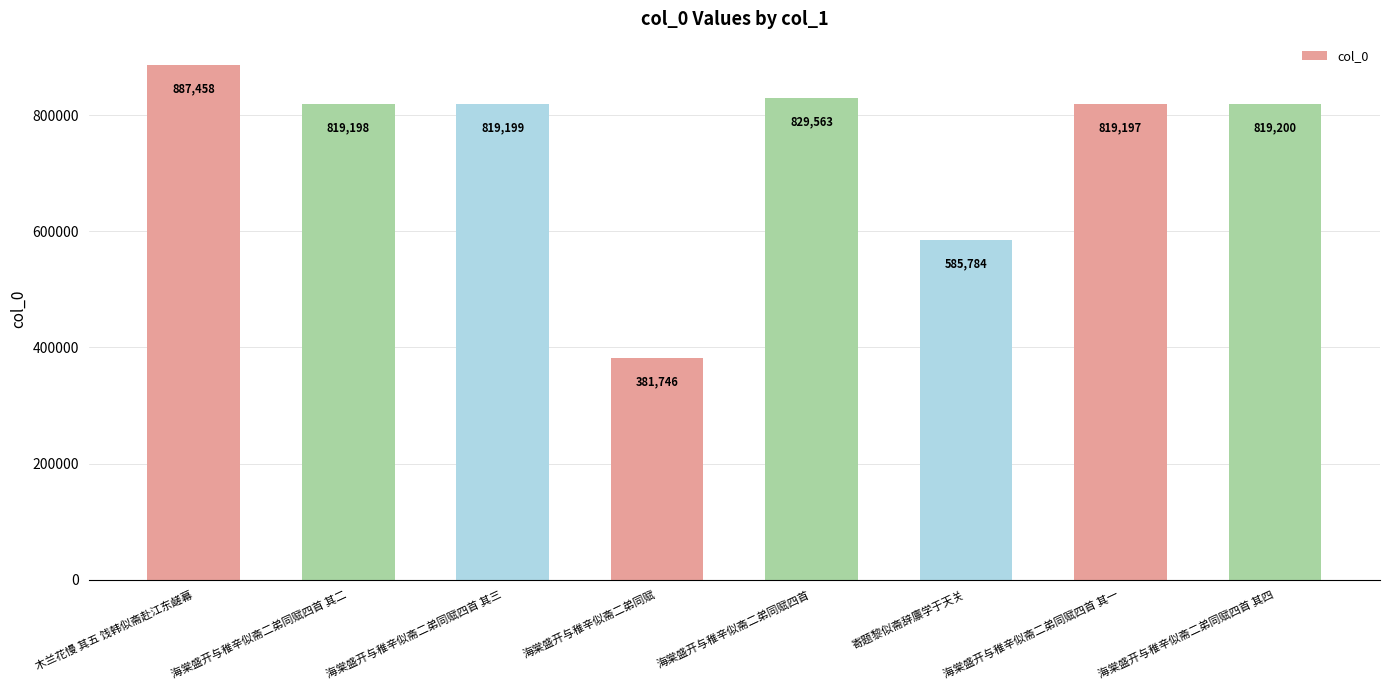

Which has a higher value, 寄题黎似斋辞廪学于天关 or 海棠盛开与稚辛似斋二弟同赋四首 其一?

海棠盛开与稚辛似斋二弟同赋四首 其一